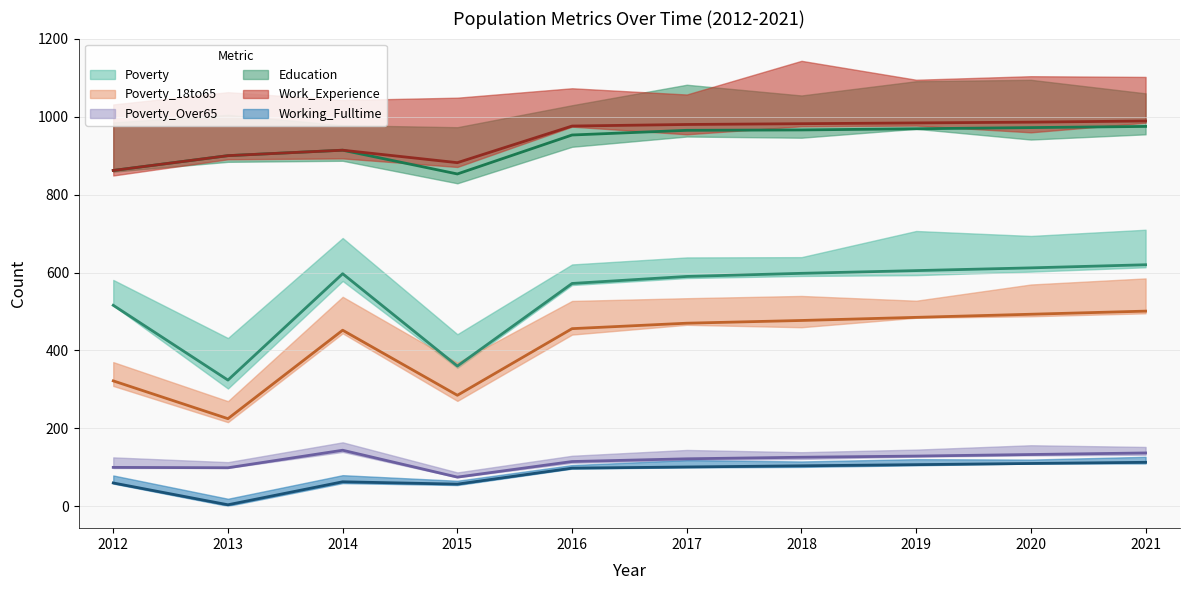

True or false: Education has a value of 492 at 2016.

False